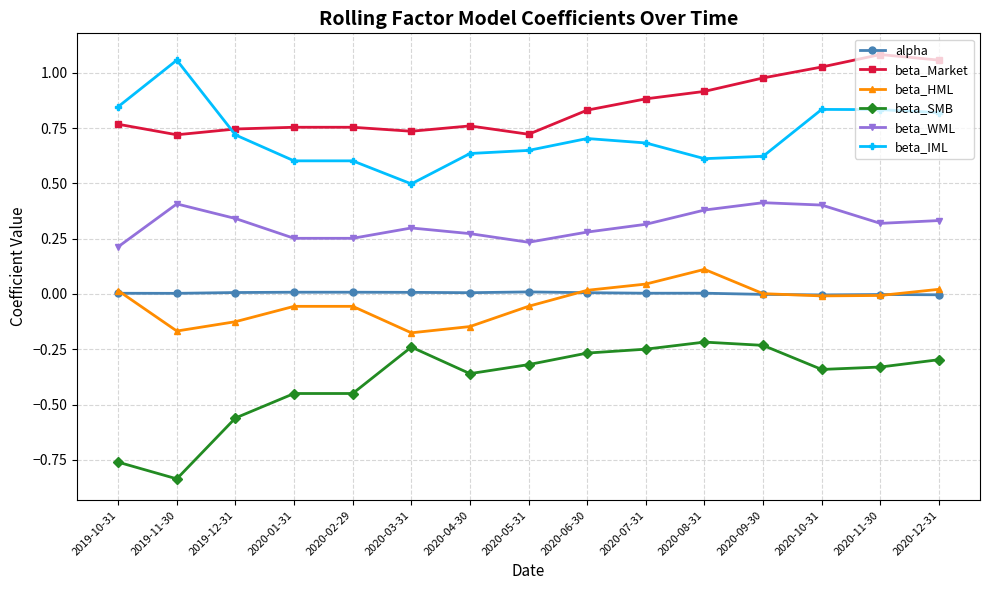

True or false: beta_IML and beta_SMB cross at least once.

False